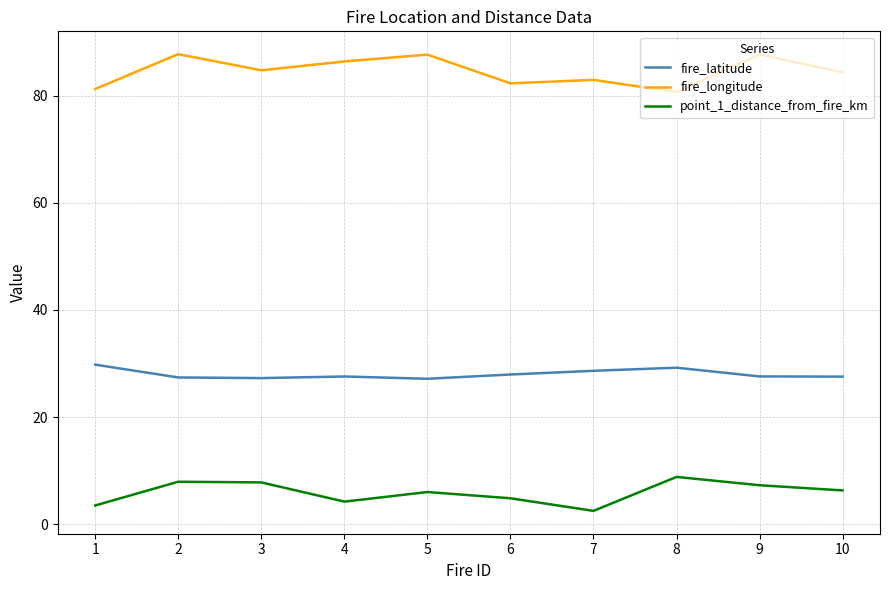

At how many categories does at least one series exceed 73?

10